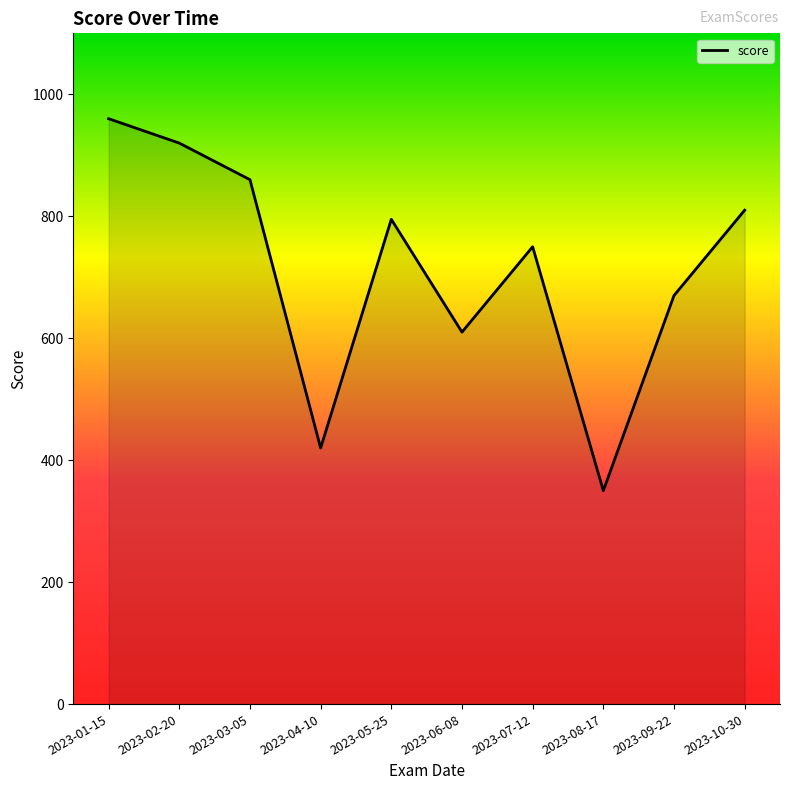

How many lines are shown in the chart?

1